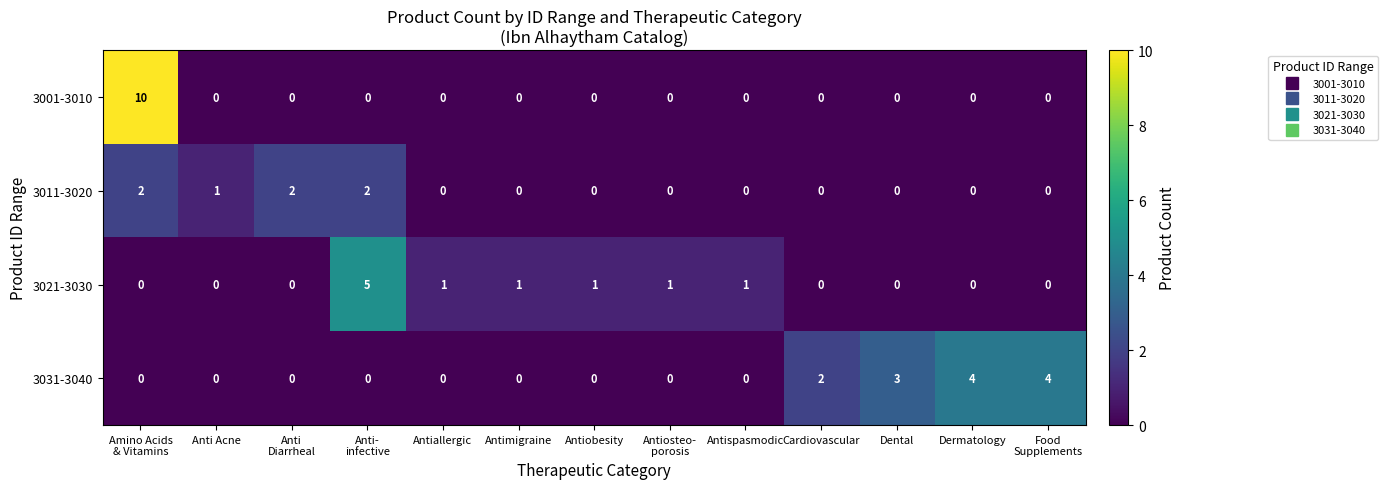

True or false: 3021-3030 has a value of 1 at Antiobesity.

True